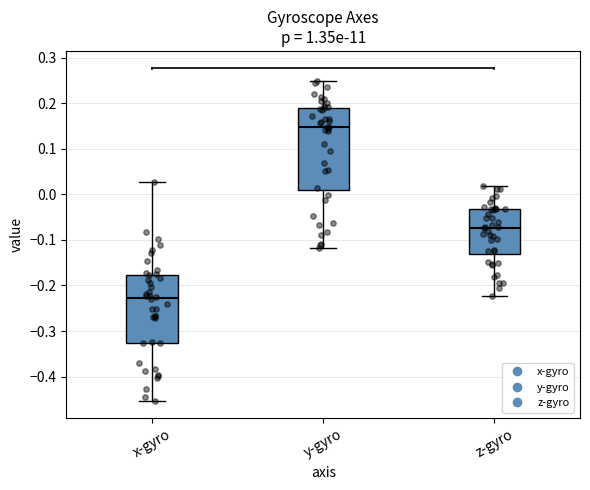

Reading left to right, transcribe this box plot: for each box, give where its median line is, the range the box spans, and where its two whiskers end, as read against the y-axis. The values are not printed on the chart, so give them approximately, as read against the axis.

x-gyro: median -0.23, box -0.33 to -0.18, whiskers -0.45 to 0.03
y-gyro: median 0.15, box 0.01 to 0.19, whiskers -0.12 to 0.25
z-gyro: median -0.07, box -0.13 to -0.03, whiskers -0.22 to 0.02